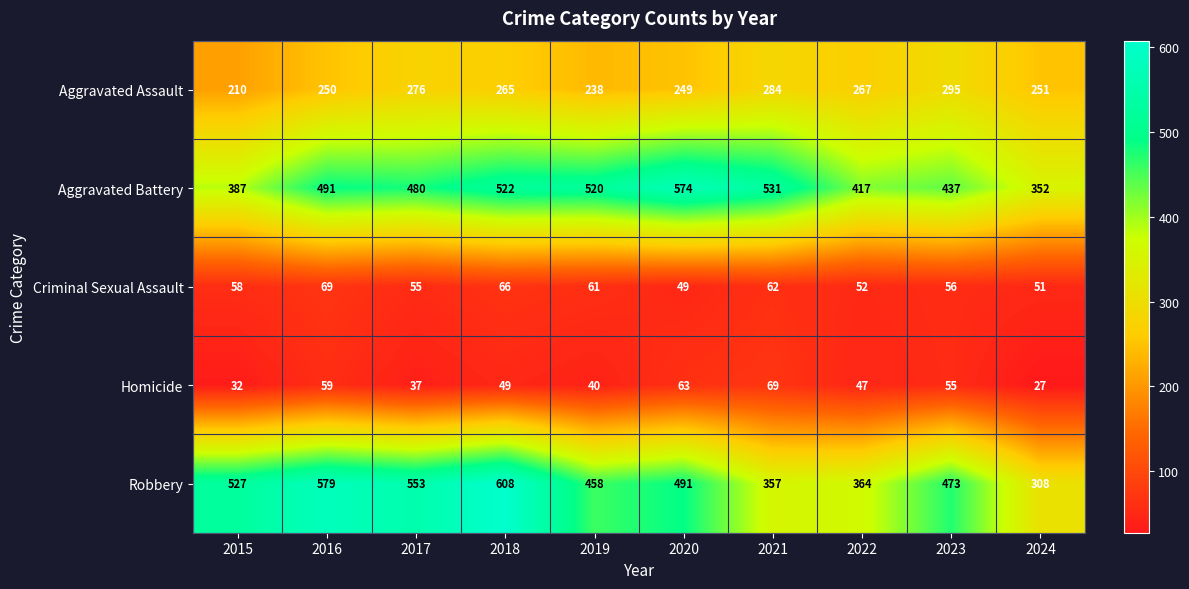

What is the sum of the Criminal Sexual Assault values at 2024 and 2020?

100